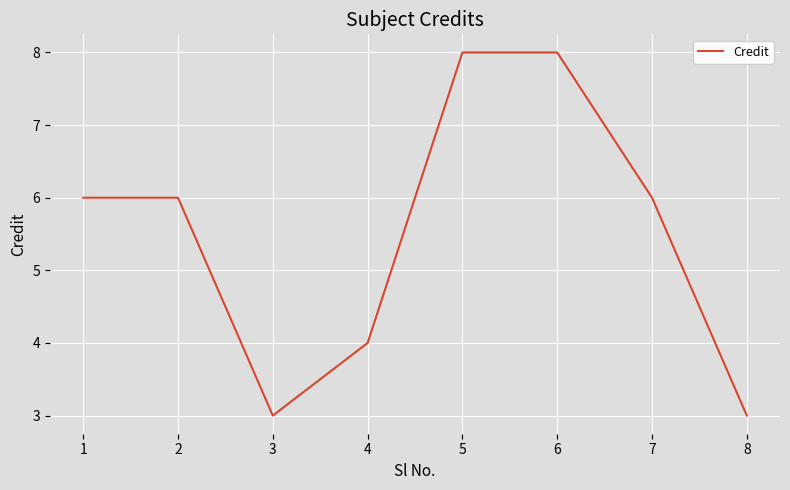

What is the maximum value shown in the chart?

8